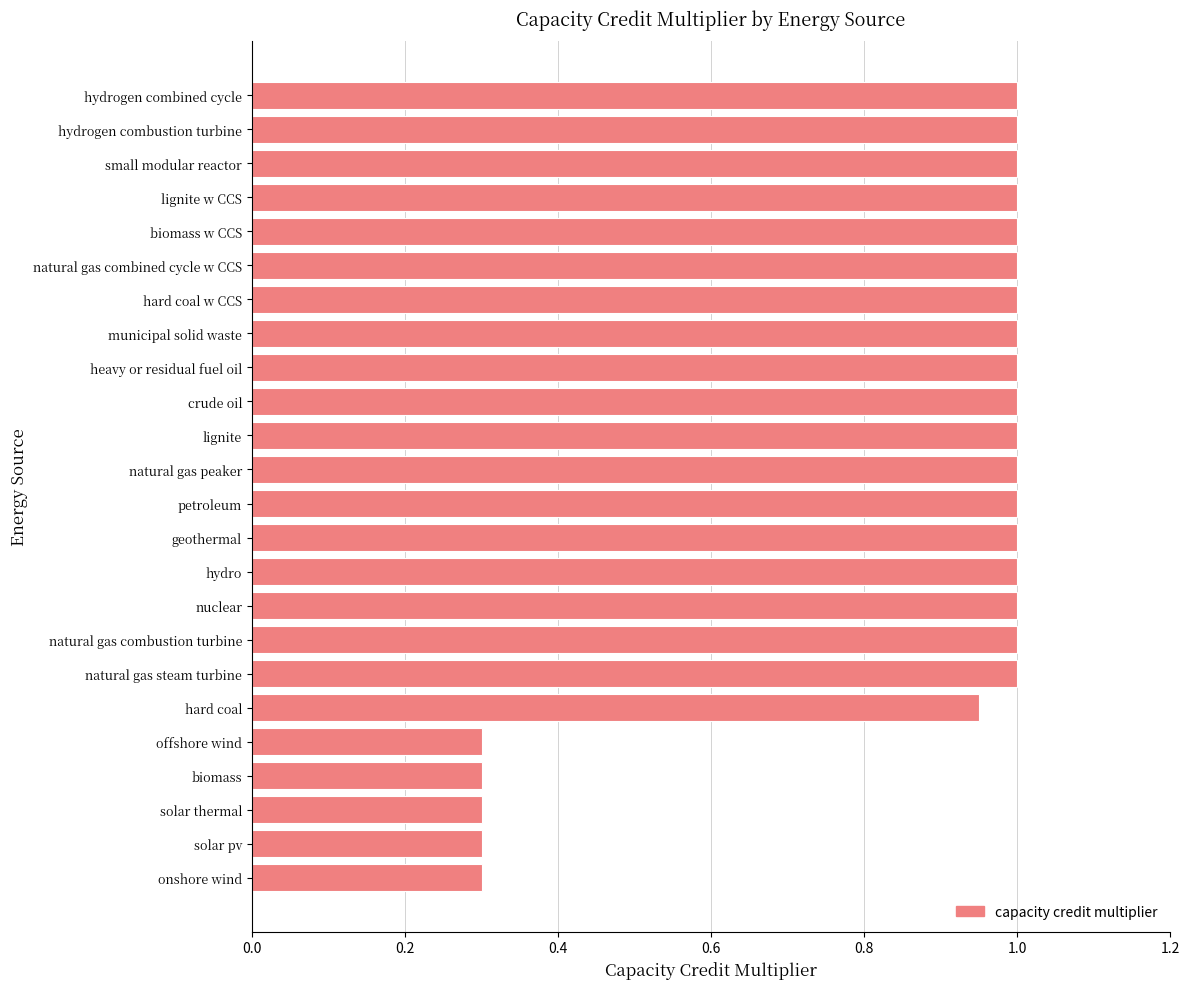

What is the difference between the second highest and minimum values?

0.7